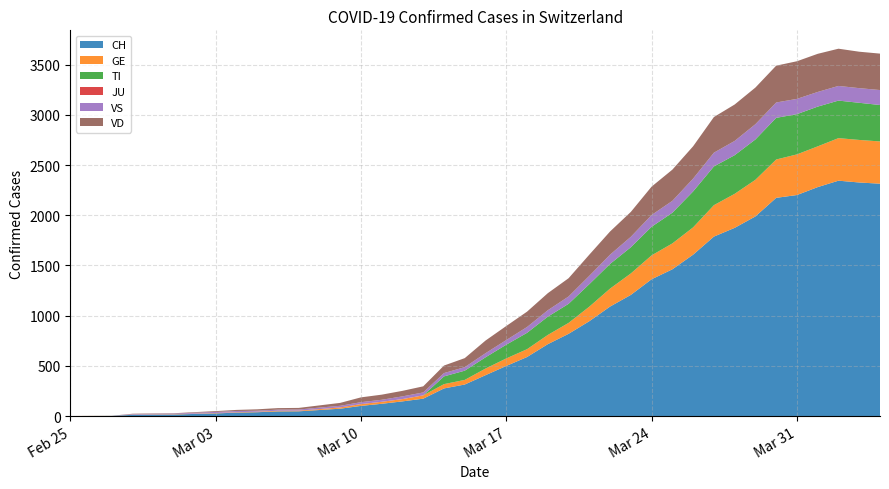

Reading right to left, extract all data points from this chart.

CH: 2020-04-04=2315	2020-04-03=2327	2020-04-02=2345	2020-04-01=2281	2020-03-31=2202	2020-03-30=2174	2020-03-29=1989	2020-03-28=1875	2020-03-27=1788	2020-03-26=1608	2020-03-25=1462	2020-03-24=1363	2020-03-23=1207	2020-03-22=1091	2020-03-21=945	2020-03-20=819	2020-03-19=716	2020-03-18=588	2020-03-17=499	2020-03-16=407	2020-03-15=314	2020-03-14=275	2020-03-13=173	2020-03-12=146	2020-03-11=122	2020-03-10=101	2020-03-09=73	2020-03-08=60	2020-03-07=47	2020-03-06=46	2020-03-05=38	2020-03-04=34	2020-03-03=26	2020-03-02=21	2020-03-01=15	2020-02-29=14	2020-02-28=12	2020-02-27=2	2020-02-26=1	2020-02-25=0
GE: 2020-04-04=421	2020-04-03=424	2020-04-02=424	2020-04-01=406	2020-03-31=405	2020-03-30=382	2020-03-29=365	2020-03-28=339	2020-03-27=313	2020-03-26=272	2020-03-25=258	2020-03-24=238	2020-03-23=214	2020-03-22=179	2020-03-21=145	2020-03-20=109	2020-03-19=92	2020-03-18=78	2020-03-17=75	2020-03-16=66	2020-03-15=46	2020-03-14=43	2020-03-13=33	2020-03-12=23	2020-03-11=20	2020-03-10=18	2020-03-09=13	2020-03-08=9	2020-03-07=7	2020-03-06=7	2020-03-05=5	2020-03-04=4	2020-03-03=4	2020-03-02=3	2020-03-01=3	2020-02-29=3	2020-02-28=2	2020-02-27=1	2020-02-26=1	2020-02-25=0
TI: 2020-04-04=363	2020-04-03=370	2020-04-02=374	2020-04-01=396	2020-03-31=401	2020-03-30=415	2020-03-29=402	2020-03-28=385	2020-03-27=386	2020-03-26=358	2020-03-25=306	2020-03-24=285	2020-03-23=261	2020-03-22=246	2020-03-21=224	2020-03-20=190	2020-03-19=182	2020-03-18=163	2020-03-17=137	2020-03-16=112	2020-03-15=92	2020-03-14=77	2020-03-13=0	2020-03-12=0	2020-03-11=0	2020-03-10=0	2020-03-09=0	2020-03-08=0	2020-03-07=0	2020-03-06=0	2020-03-05=0	2020-03-04=0	2020-03-03=0	2020-03-02=0	2020-03-01=0	2020-02-29=0	2020-02-28=0	2020-02-27=0	2020-02-26=0	2020-02-25=0
JU: 2020-04-04=0	2020-04-03=0	2020-04-02=0	2020-04-01=0	2020-03-31=0	2020-03-30=0	2020-03-29=0	2020-03-28=0	2020-03-27=0	2020-03-26=0	2020-03-25=0	2020-03-24=0	2020-03-23=0	2020-03-22=0	2020-03-21=0	2020-03-20=0	2020-03-19=0	2020-03-18=0	2020-03-17=0	2020-03-16=0	2020-03-15=0	2020-03-14=0	2020-03-13=0	2020-03-12=0	2020-03-11=0	2020-03-10=0	2020-03-09=0	2020-03-08=0	2020-03-07=0	2020-03-06=0	2020-03-05=0	2020-03-04=0	2020-03-03=0	2020-03-02=0	2020-03-01=0	2020-02-29=0	2020-02-28=0	2020-02-27=0	2020-02-26=0	2020-02-25=0
VS: 2020-04-04=149	2020-04-03=146	2020-04-02=146	2020-04-01=146	2020-03-31=152	2020-03-30=153	2020-03-29=152	2020-03-28=142	2020-03-27=137	2020-03-26=128	2020-03-25=118	2020-03-24=117	2020-03-23=104	2020-03-22=92	2020-03-21=83	2020-03-20=73	2020-03-19=64	2020-03-18=58	2020-03-17=46	2020-03-16=41	2020-03-15=35	2020-03-14=33	2020-03-13=29	2020-03-12=27	2020-03-11=20	2020-03-10=19	2020-03-09=16	2020-03-08=15	2020-03-07=11	2020-03-06=11	2020-03-05=10	2020-03-04=12	2020-03-03=11	2020-03-02=9	2020-03-01=6	2020-02-29=5	2020-02-28=5	2020-02-27=0	2020-02-26=0	2020-02-25=0
VD: 2020-04-04=363	2020-04-03=363	2020-04-02=371	2020-04-01=380	2020-03-31=375	2020-03-30=367	2020-03-29=365	2020-03-28=363	2020-03-27=355	2020-03-26=322	2020-03-25=311	2020-03-24=283	2020-03-23=248	2020-03-22=231	2020-03-21=211	2020-03-20=182	2020-03-19=170	2020-03-18=153	2020-03-17=140	2020-03-16=126	2020-03-15=90	2020-03-14=75	2020-03-13=61	2020-03-12=55	2020-03-11=51	2020-03-10=48	2020-03-09=29	2020-03-08=22	2020-03-07=16	2020-03-06=15	2020-03-05=14	2020-03-04=11	2020-03-03=8	2020-03-02=6	2020-03-01=4	2020-02-29=4	2020-02-28=4	2020-02-27=0	2020-02-26=0	2020-02-25=0